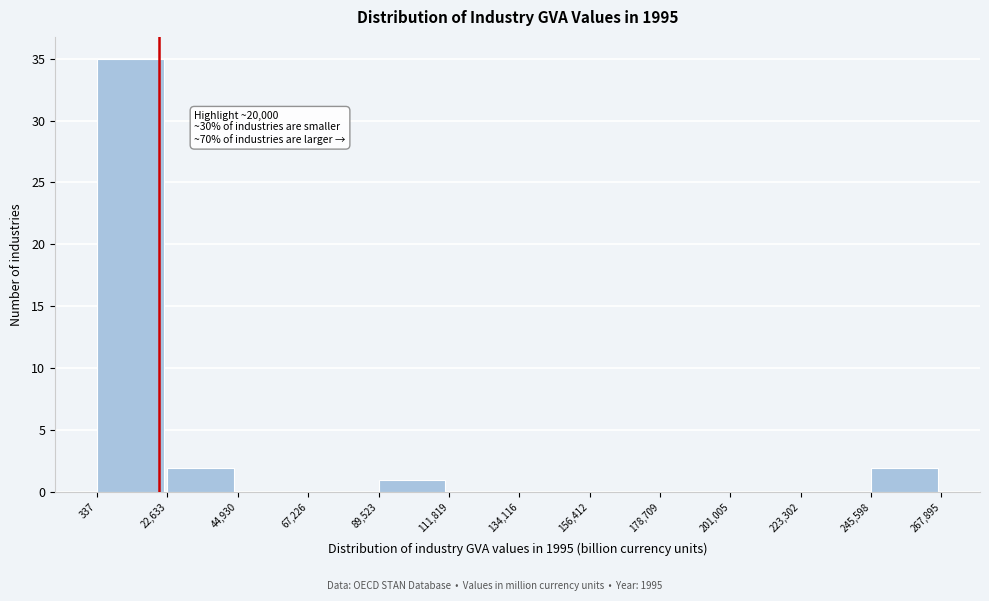

Over which range of the x-axis is the bar tallest?

337 to 22,633